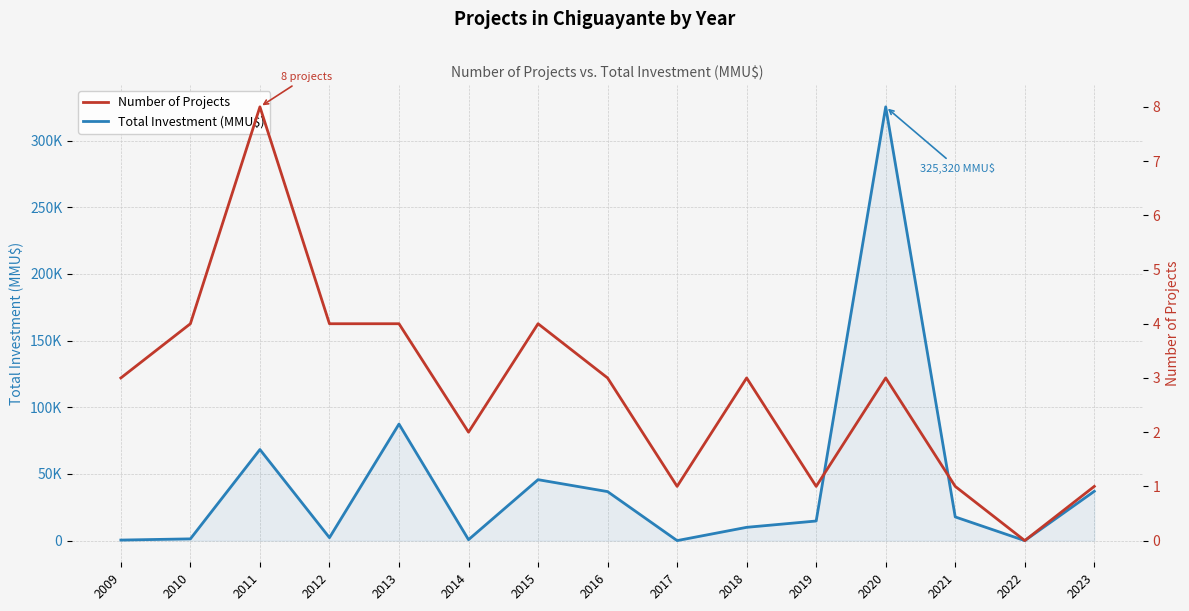

What are all the series names shown in the legend?

Total Investment (MMU$), Number of Projects